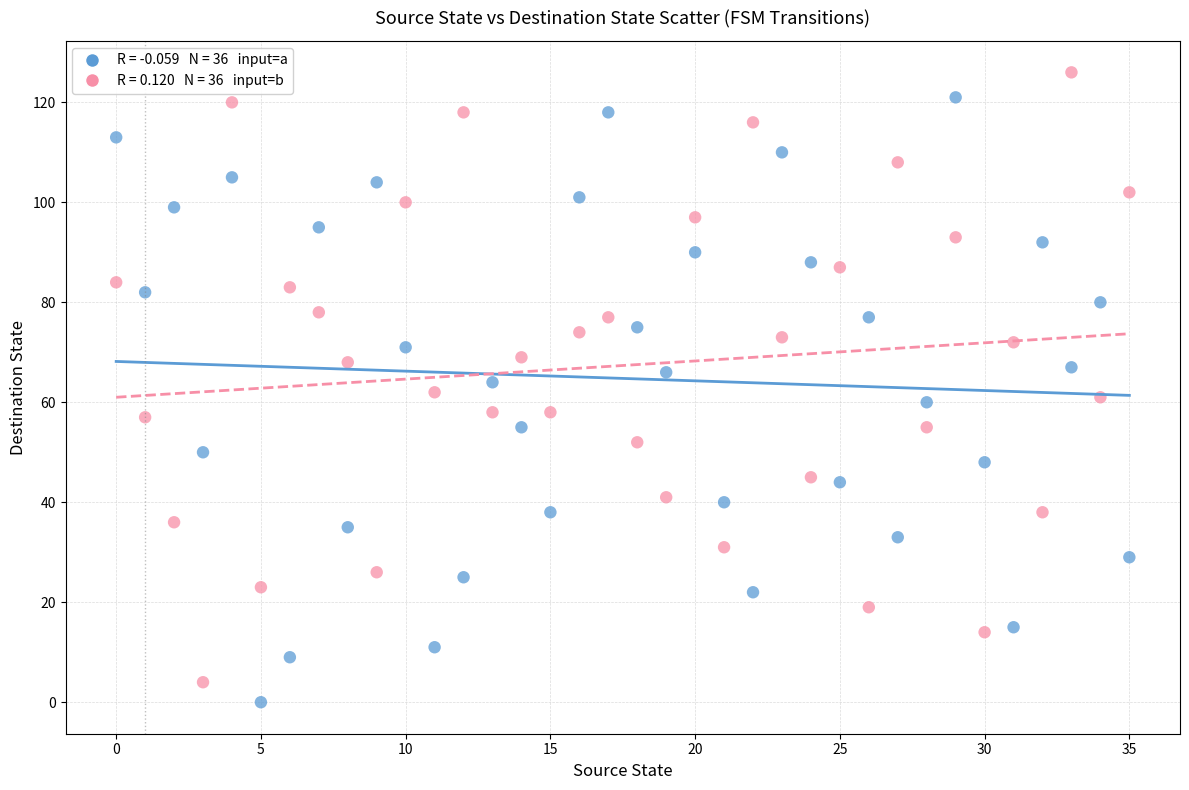

Across all data points, what is the range of Y values (max minus min)?

126